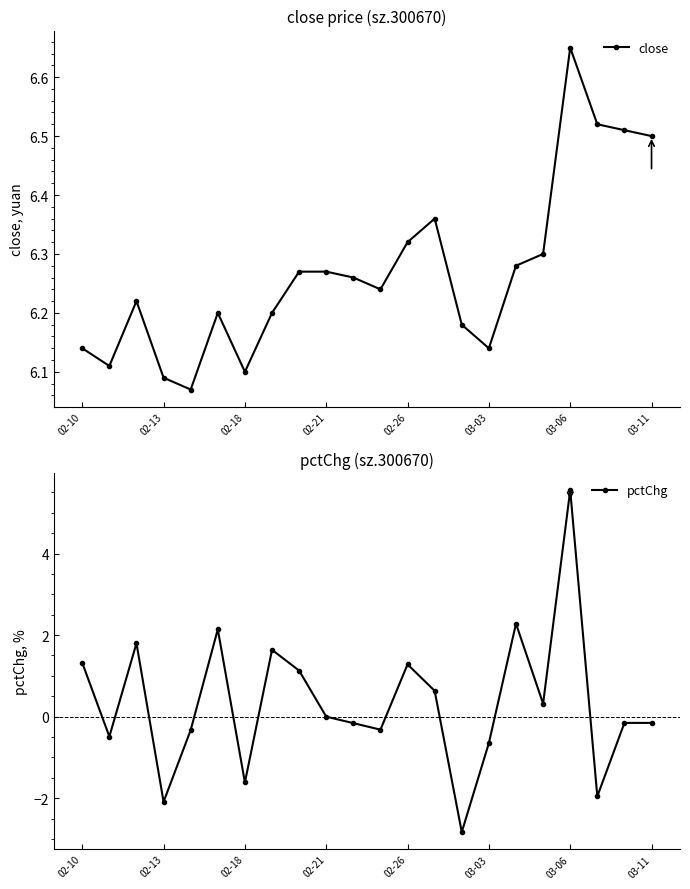

True or false: close and pctChg intersect in this chart.

False